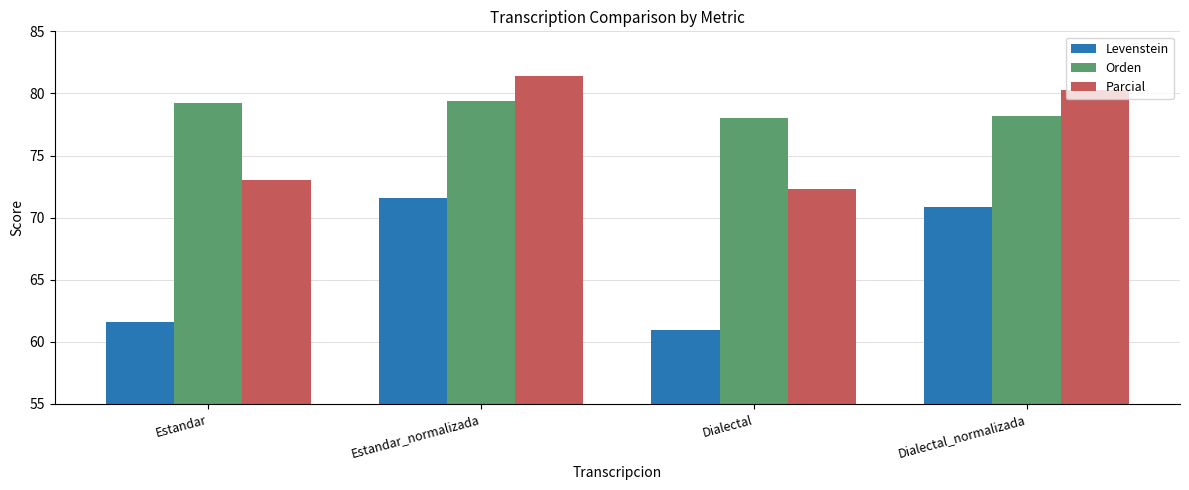

Between Estandar and Dialectal_normalizada, which series saw the biggest shift?

Levenstein